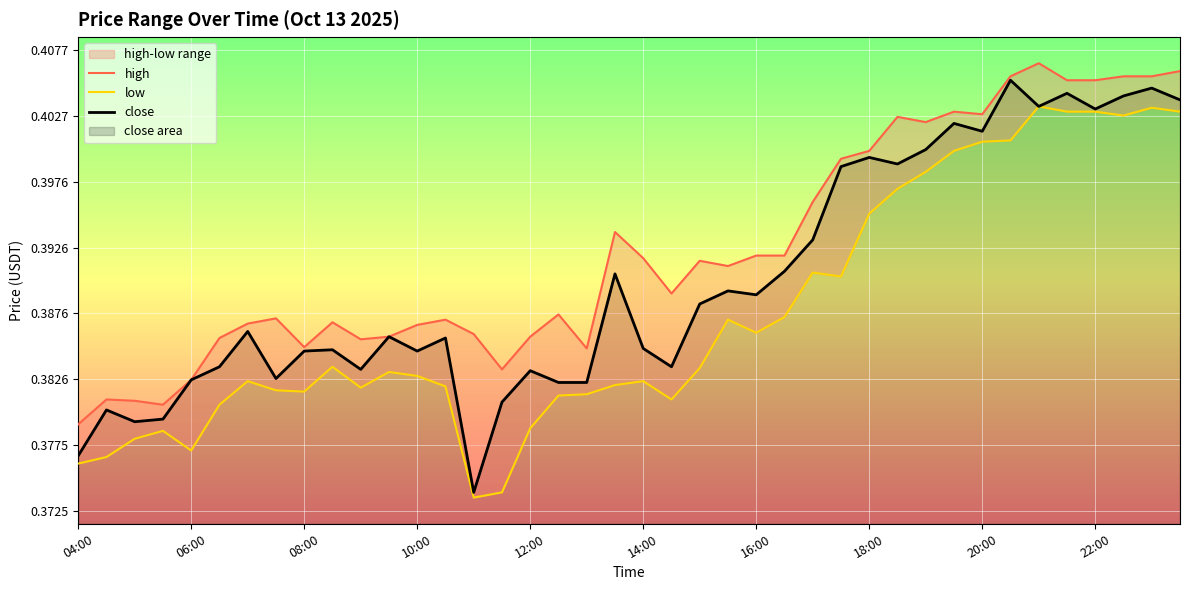

How many interior local valleys does the high series have?

9